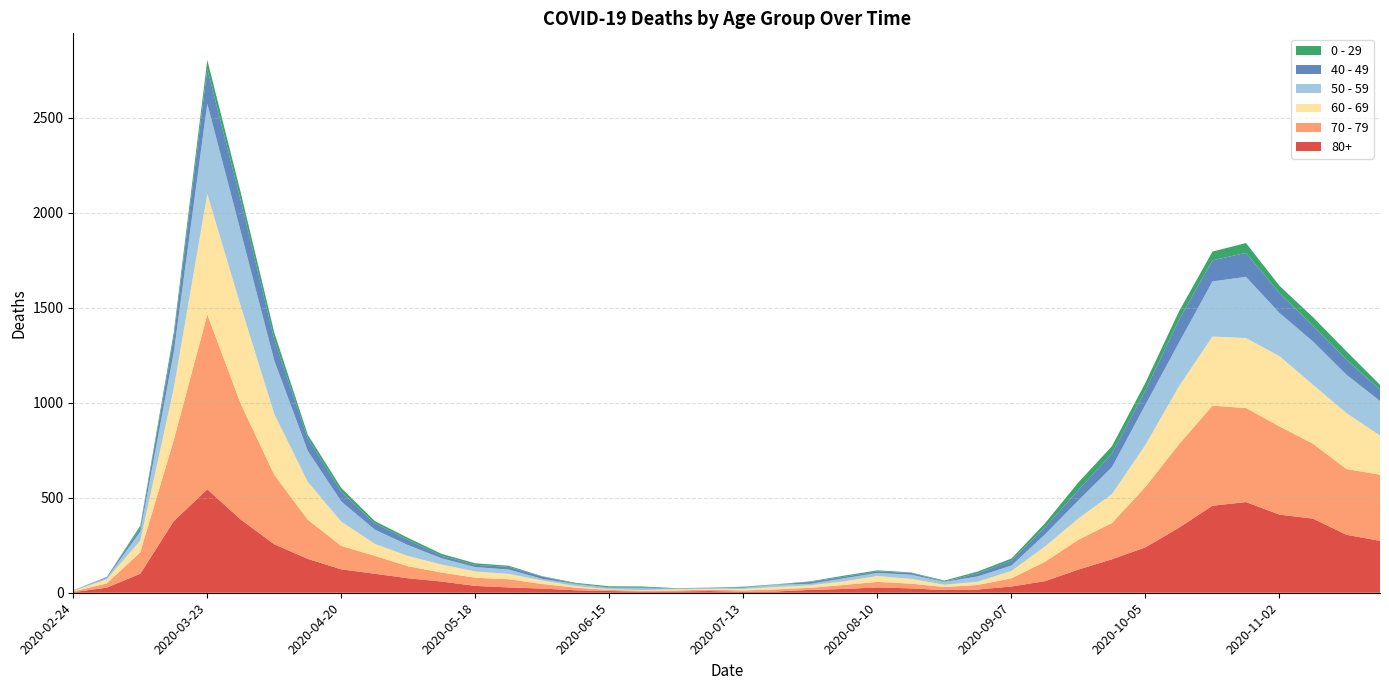

Reading left to right, transcribe all the data shown in this chart.

80+: 3	27	100	377	544	385	255	178	123	100	76	59	36	28	22	13	9	6	7	9	5	7	15	20	28	23	14	17	33	61	122	176	239	342	458	477	411	390	305	273
70 - 79: 4	22	113	427	920	608	365	206	123	94	63	47	43	43	24	14	6	5	5	8	7	11	11	21	29	25	16	24	43	102	157	191	318	439	526	495	464	394	346	348
60 - 69: 2	22	61	272	634	514	320	199	128	63	54	42	33	28	18	8	3	3	6	3	8	12	13	19	31	25	12	17	39	80	112	152	221	305	364	368	370	310	294	206
50 - 59: 3	7	48	190	475	392	281	163	106	75	57	33	23	23	9	10	8	9	3	5	6	12	8	16	16	22	15	28	28	64	95	142	212	230	290	322	227	228	202	182
40 - 49: 0	5	21	79	183	163	111	66	51	33	27	13	12	14	12	3	2	5	1	1	4	2	10	8	8	10	2	17	26	38	55	72	76	120	111	126	105	83	80	60
0 - 29: 1	0	10	25	47	42	36	19	20	12	11	10	8	6	2	4	6	5	2	1	2	1	3	6	6	2	5	9	11	20	40	38	39	44	46	52	38	45	43	25